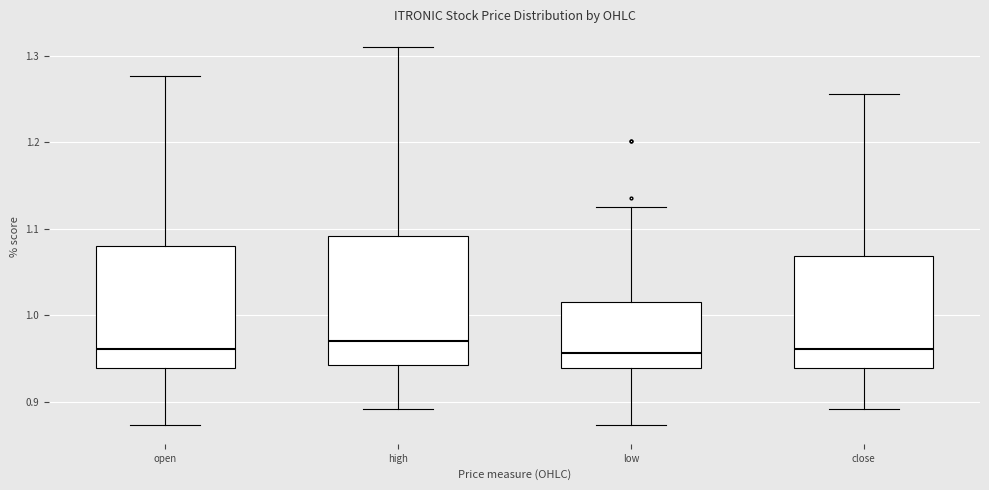

Reading left to right, read every box against the y-axis: the position of its median line, the range the box covers, and the ends of its whiskers. The values are not printed on the chart, so give them approximately, as read against the axis.

open: median 0.96, box 0.94 to 1.08, whiskers 0.87 to 1.28
high: median 0.97, box 0.94 to 1.09, whiskers 0.89 to 1.31
low: median 0.96, box 0.94 to 1.02, whiskers 0.87 to 1.13
close: median 0.96, box 0.94 to 1.07, whiskers 0.89 to 1.26